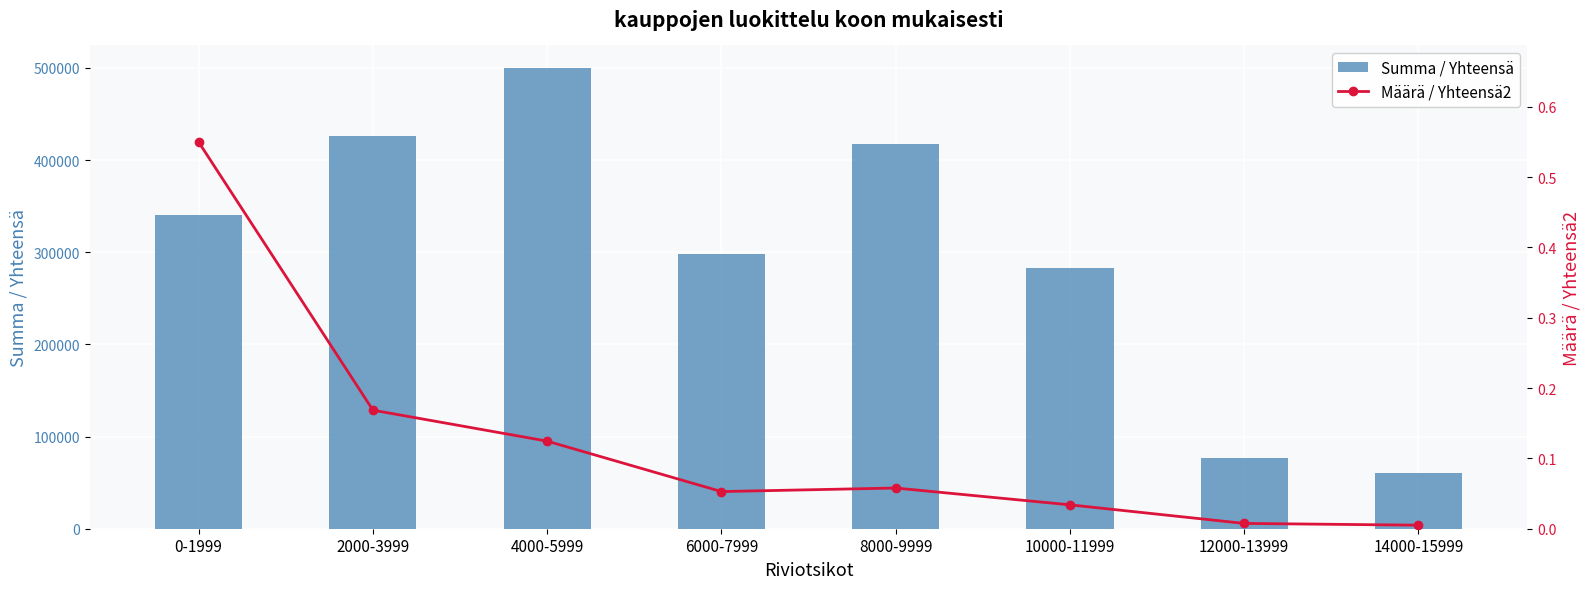

List the series in order of their overall mean, lowest first.

Määrä / Yhteensä2, Summa / Yhteensä